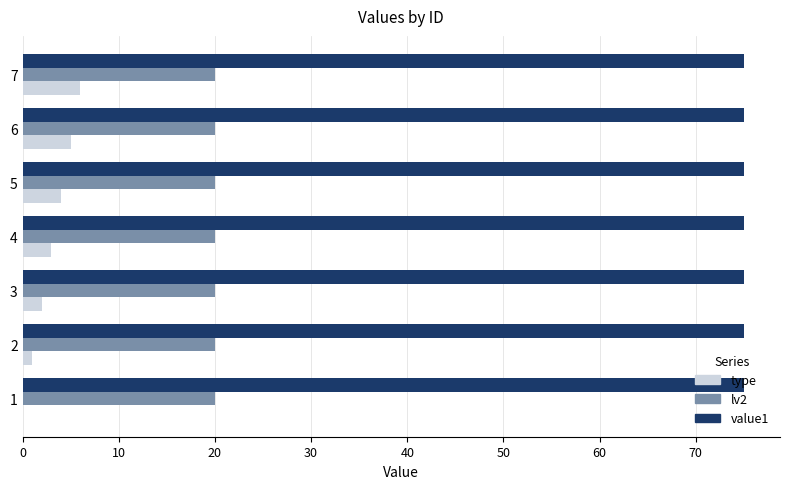

Is the value of lv2 at 1 greater than the value of type at 3?

Yes